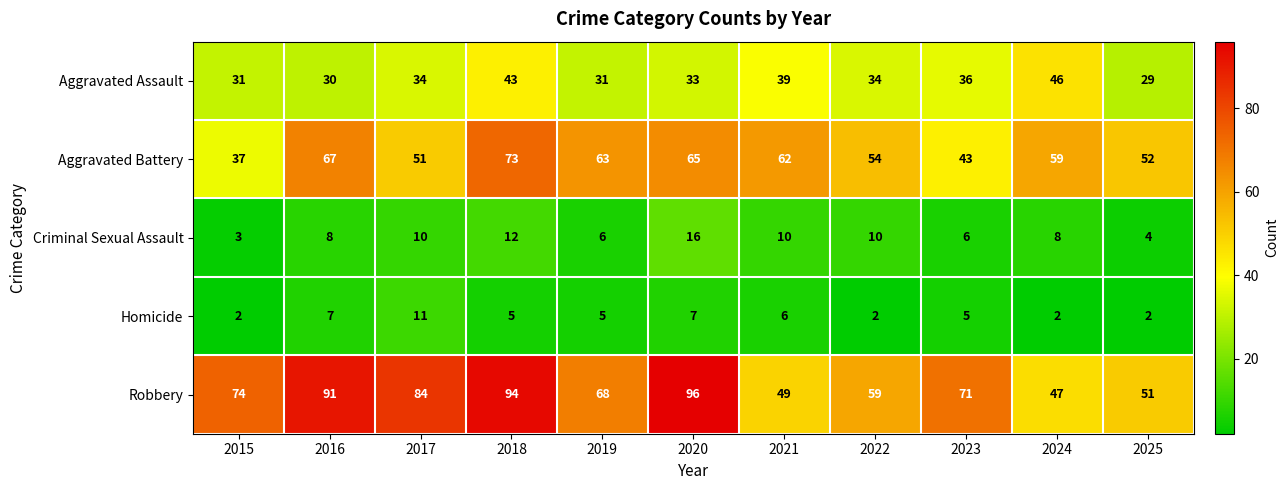

List the series in order of their peak value, lowest first.

Homicide, Criminal Sexual Assault, Aggravated Assault, Aggravated Battery, Robbery